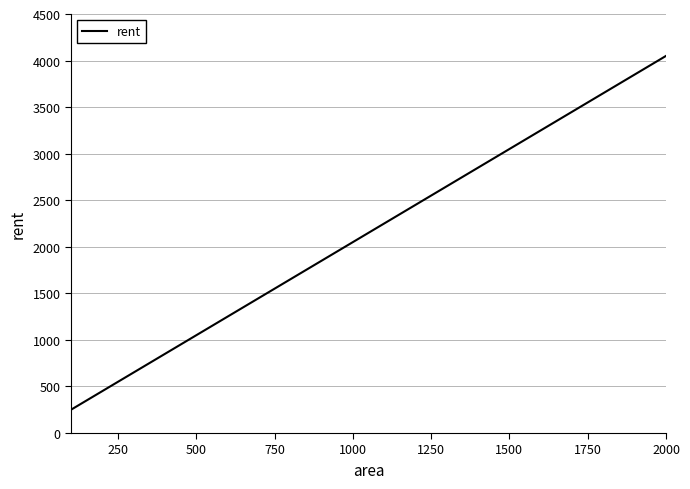

What is the greatest value displayed?

4050